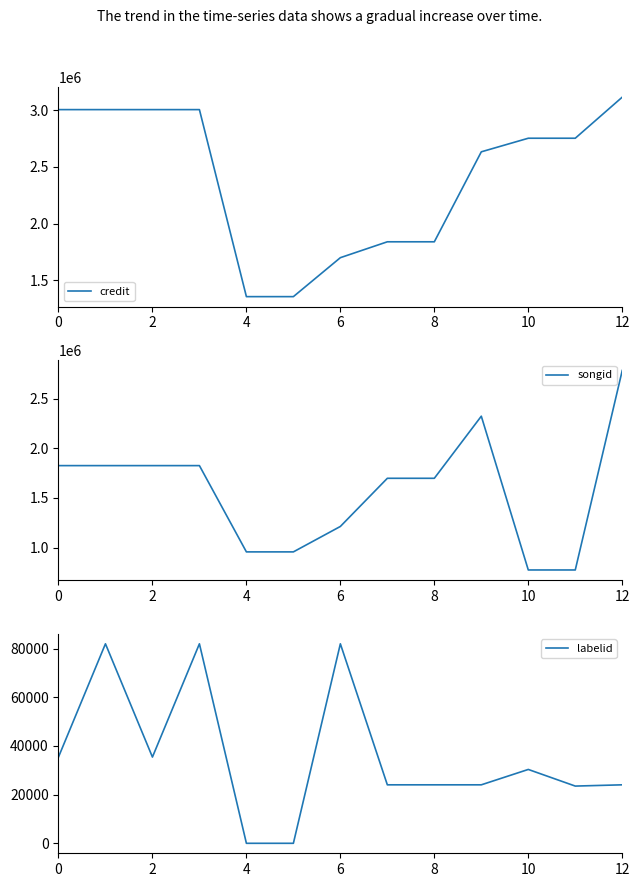

What is the minimum value for credit?

1355172